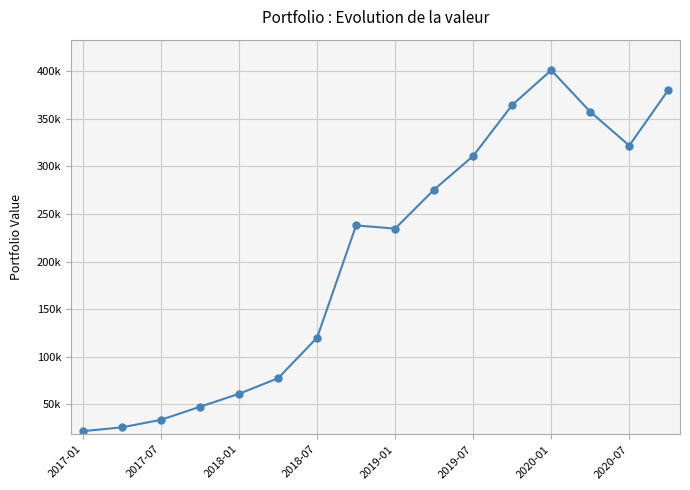

How many points are lower than both their immediate neighbors (excluding endpoints)?

2